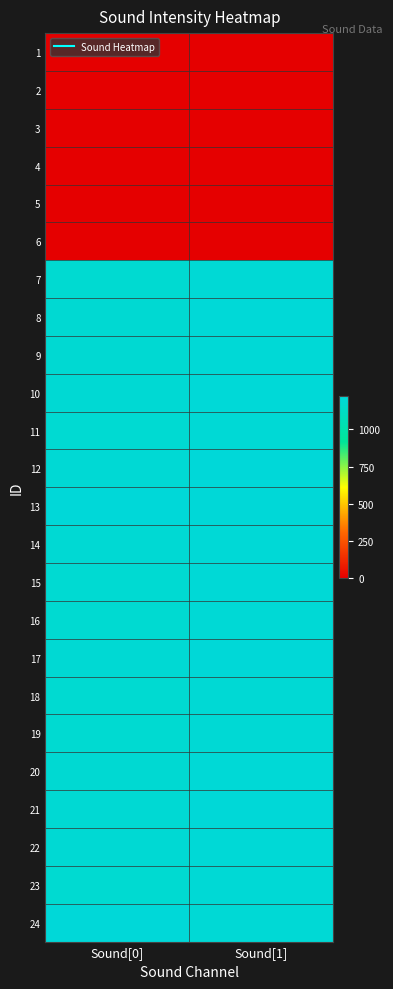

At how many categories does at least one series exceed 1033?

2